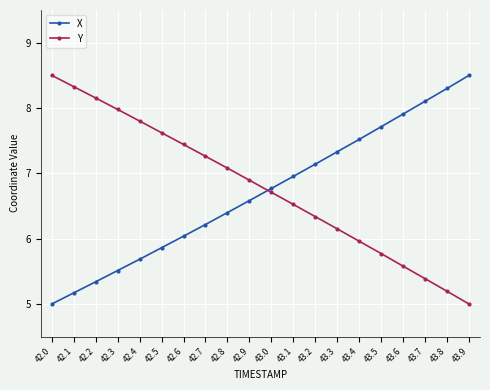

True or false: X has more than 2 points higher than both neighbors.

False